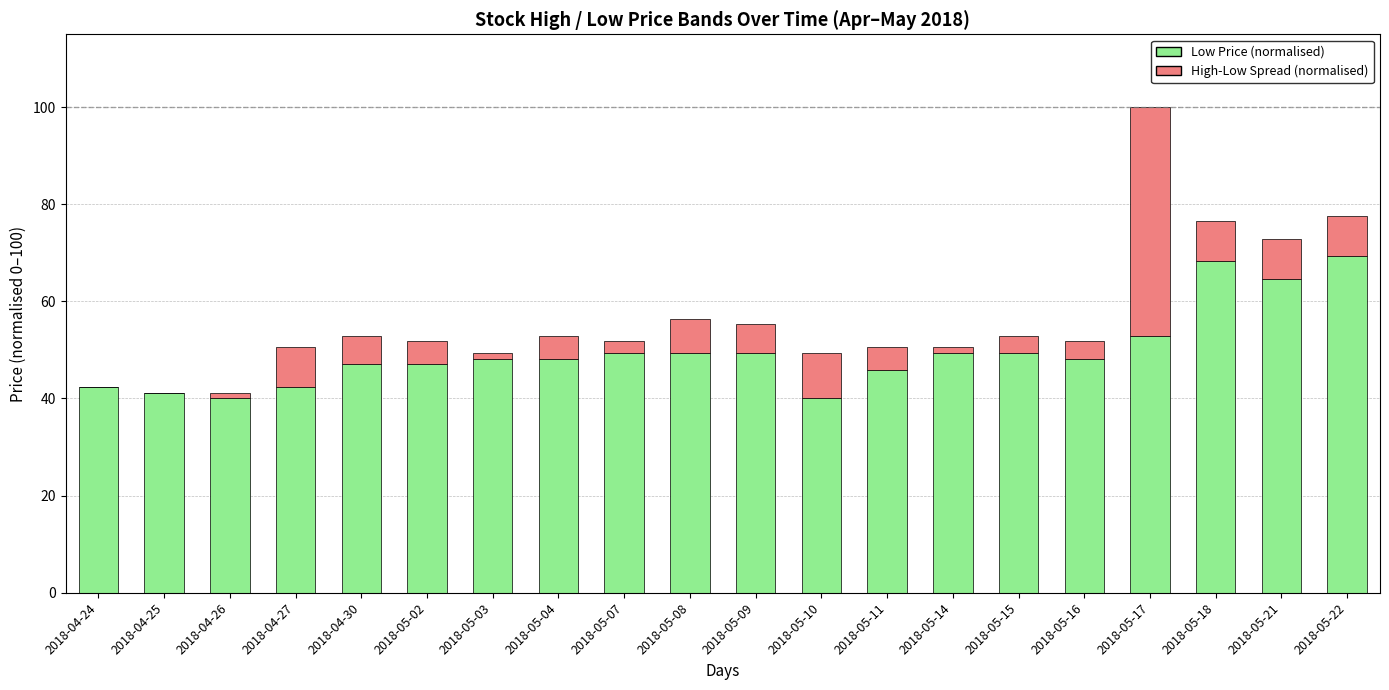

What is the sum of all Low Price (normalised) values?

992.9